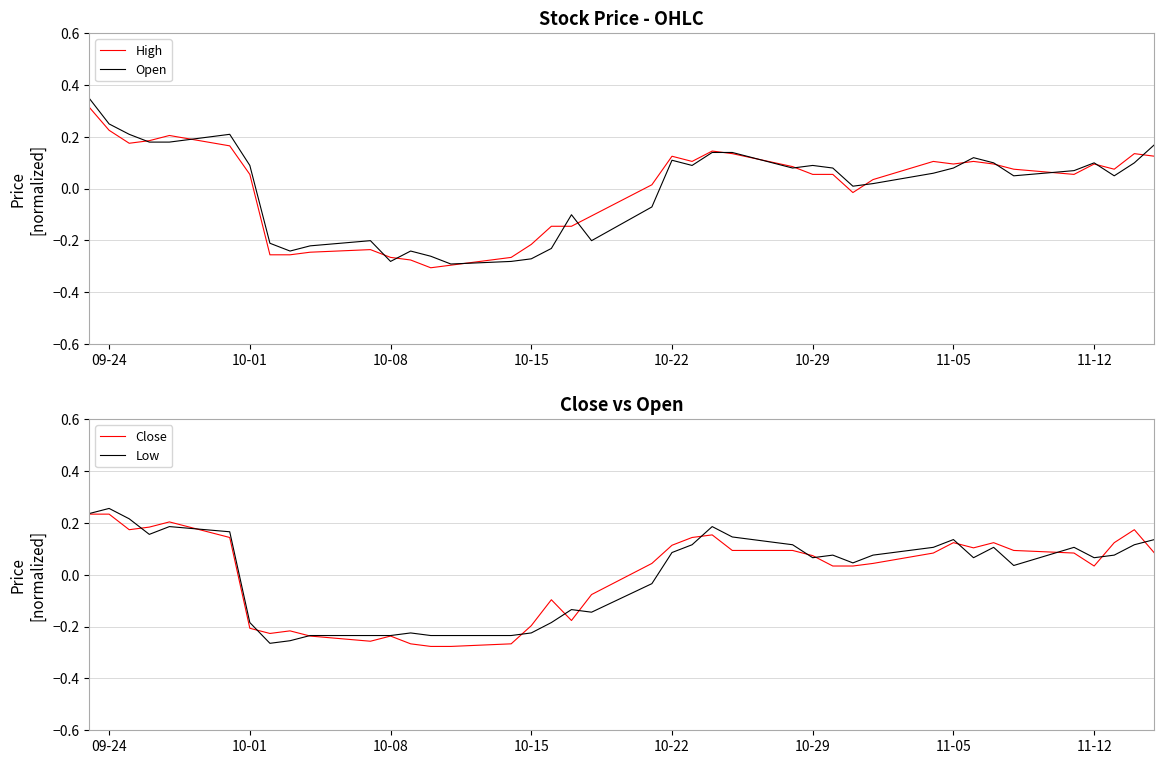

True or false: High has a value of 0.1 at 11-05.

True